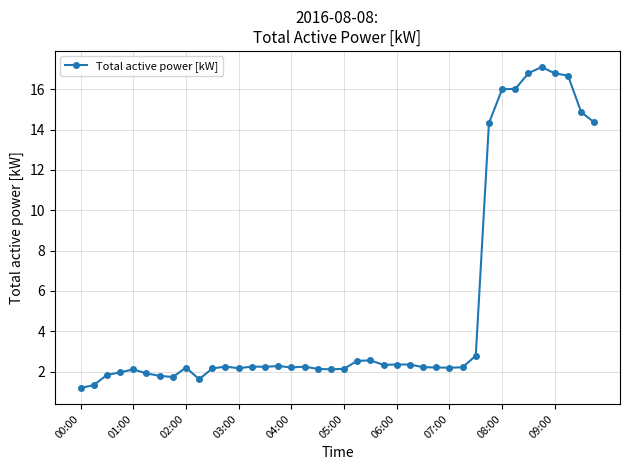

What is the value of the 11th point from the left?

2.2